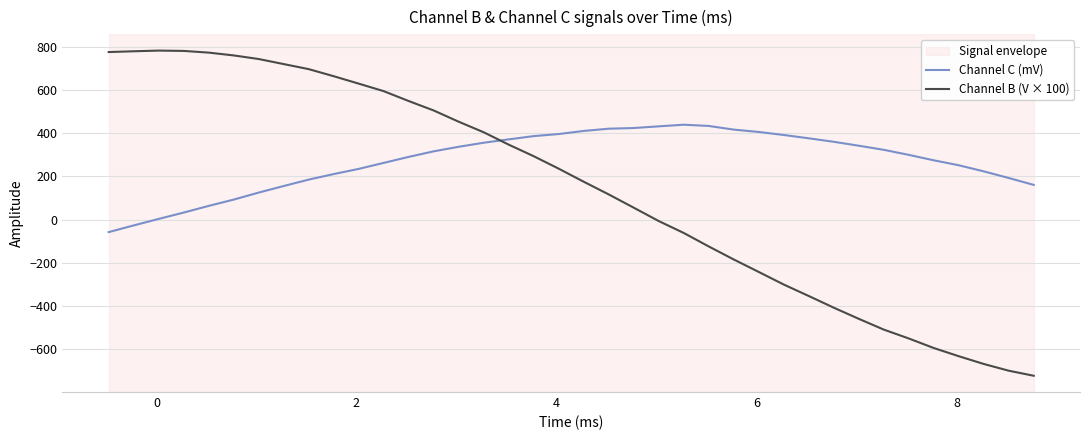

Which series has the widest spread of values?

Channel B (V × 100)